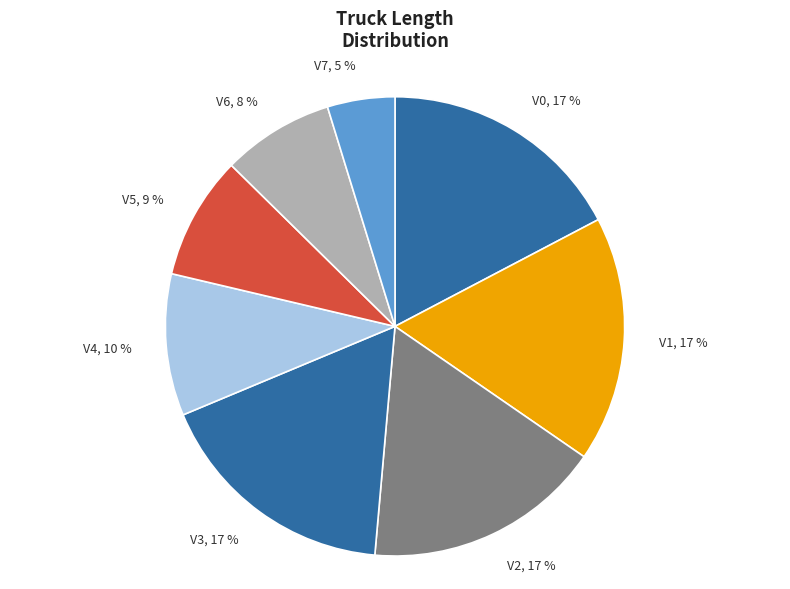

Combined, do V3 and V4 account for over 50%?

No